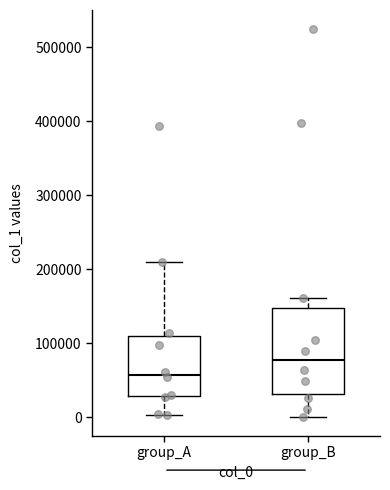

Where does the median line of the box for group_B sit on the y-axis? The values are not printed on the chart, so give them approximately, as read against the axis.

80000